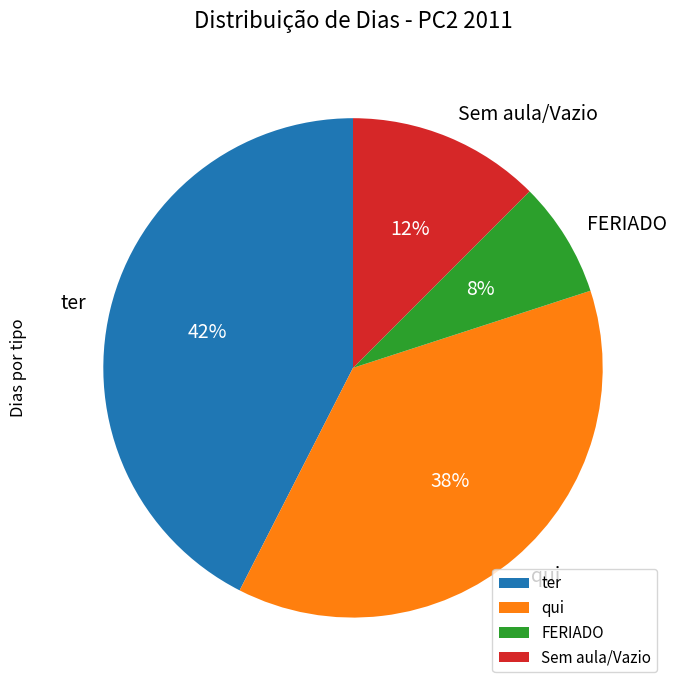

Which has a higher value, qui or Sem aula/Vazio?

qui